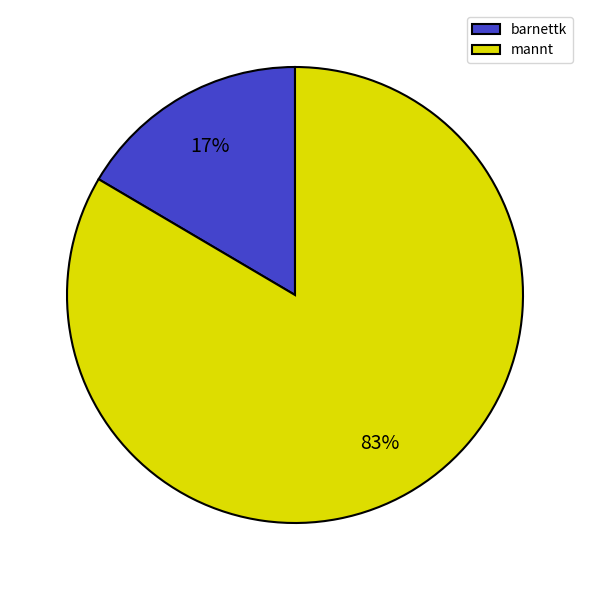

The barnettk slice represents 17% of the pie. True or false?

True